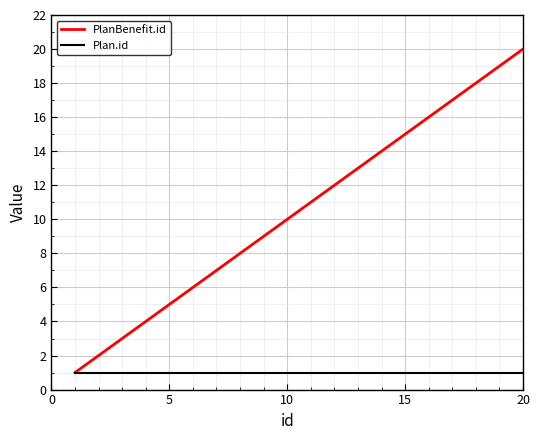

Rank the series by their average value, from lowest to highest.

Plan.id, PlanBenefit.id